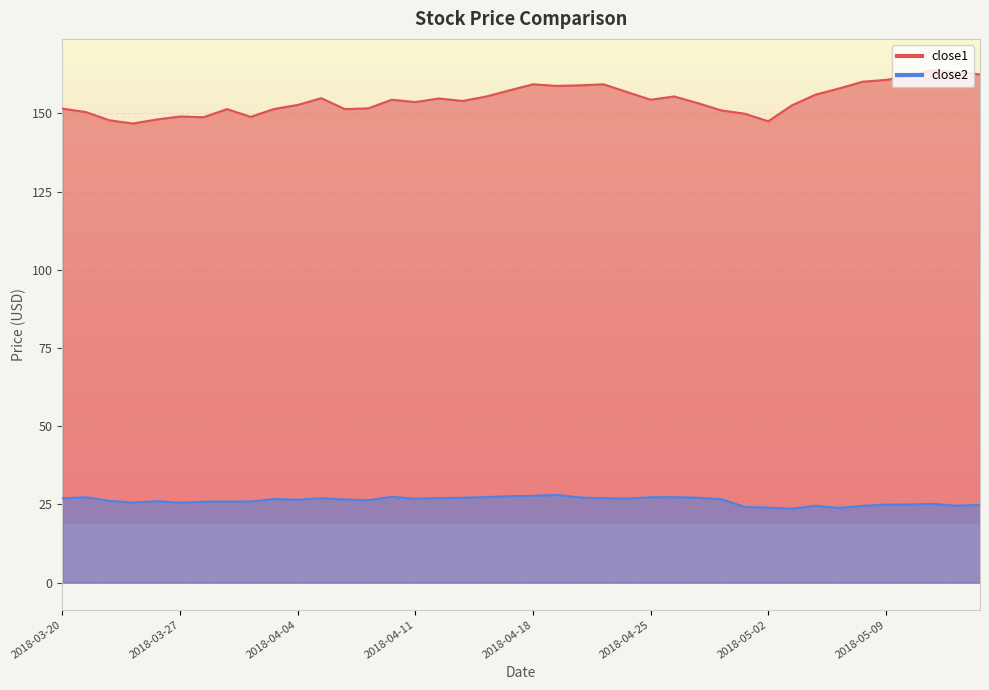

At which label is close1 closest to 155?

2018-04-05